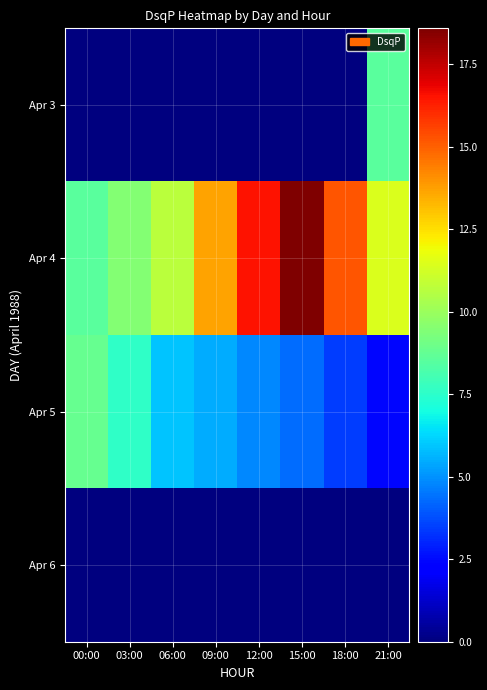

At which category is the sum across all series the highest?

15:00